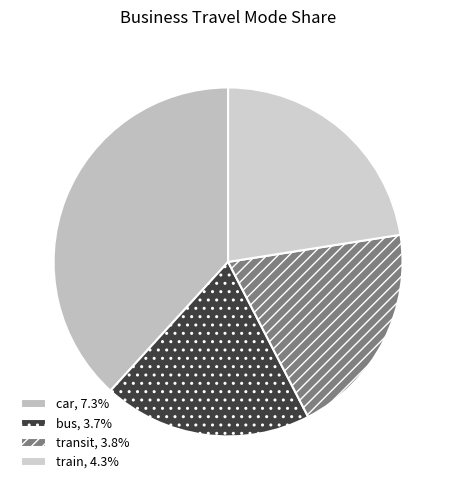

To the nearest percent, what is the difference between the bus and transit slice percentages?

1%